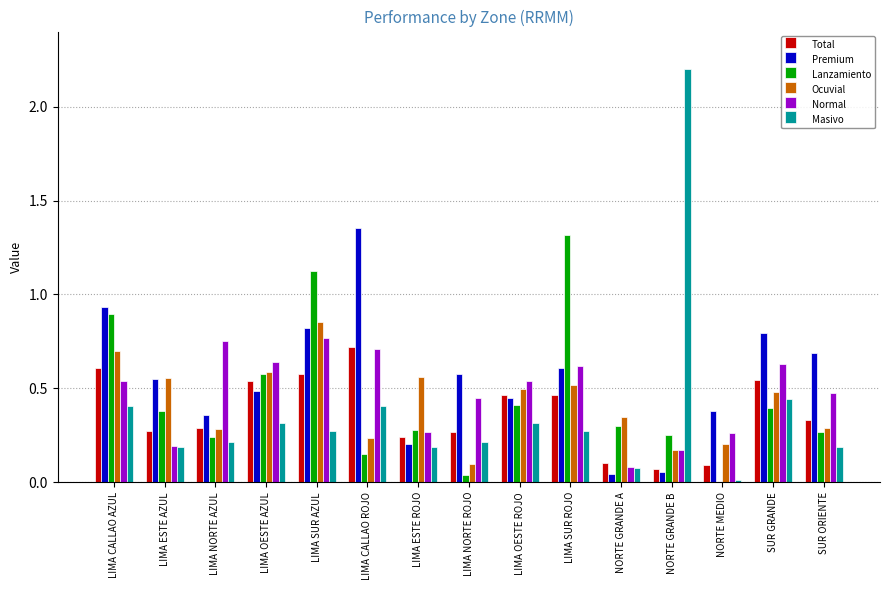

What is the greatest value displayed?

2.2